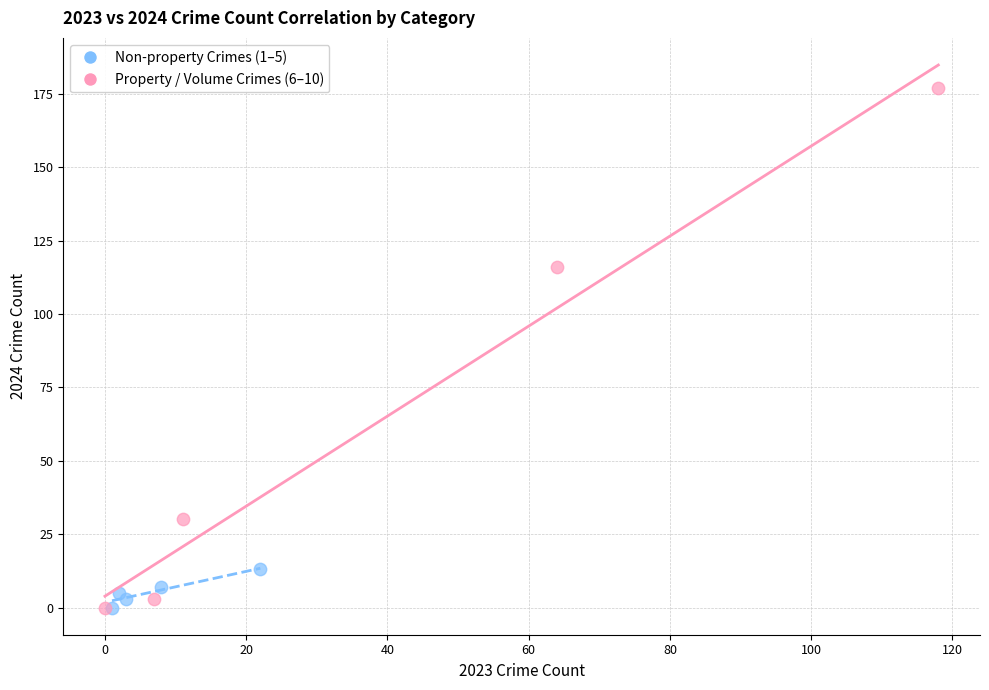

Which series has the largest Y range (max minus min)?

Property / Volume Crimes (6–10)